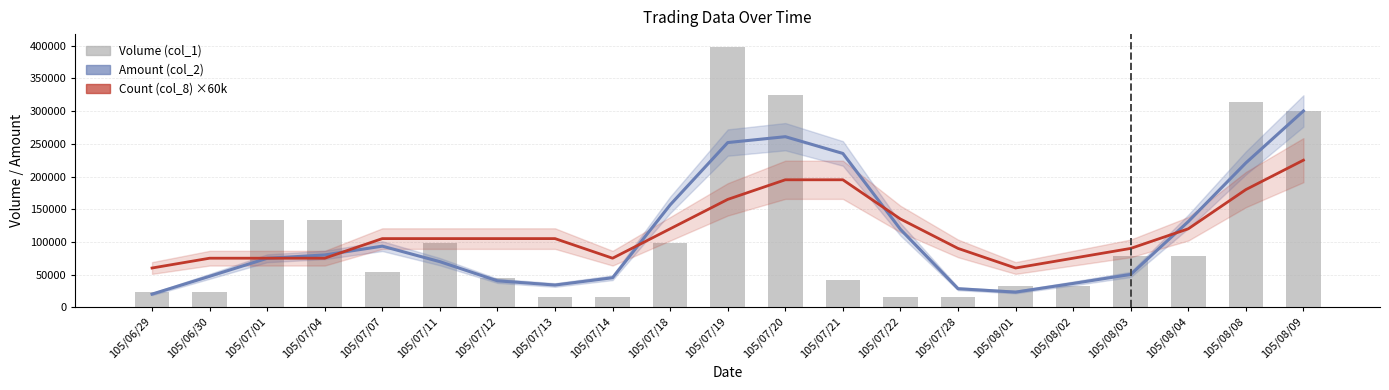

What are all the series names shown in the legend?

Amount (col_2), Count (col_8) ×60k, Volume (col_1)